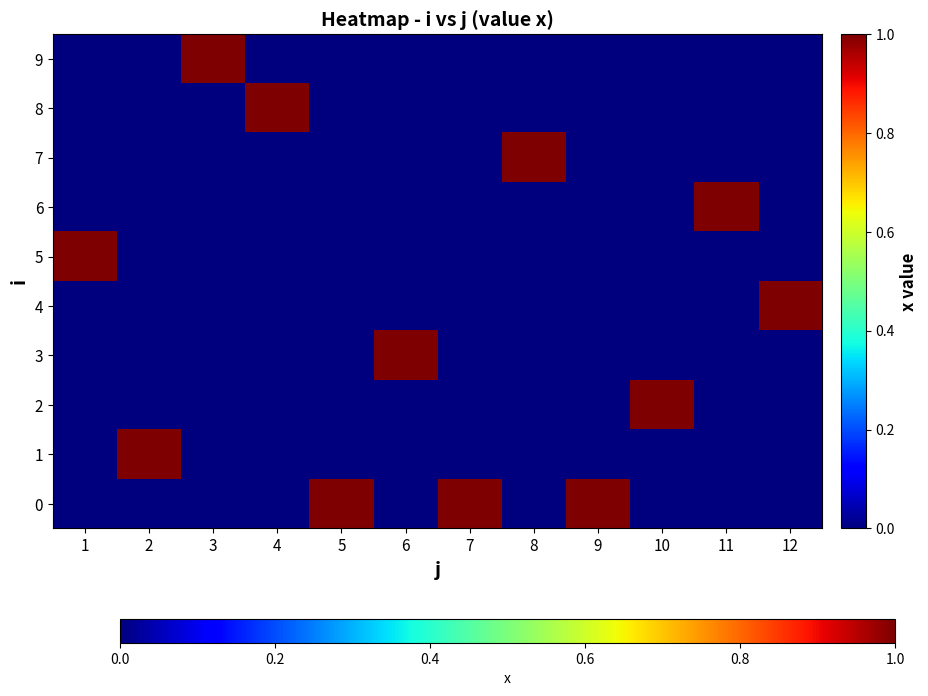

What is the greatest value displayed?

1